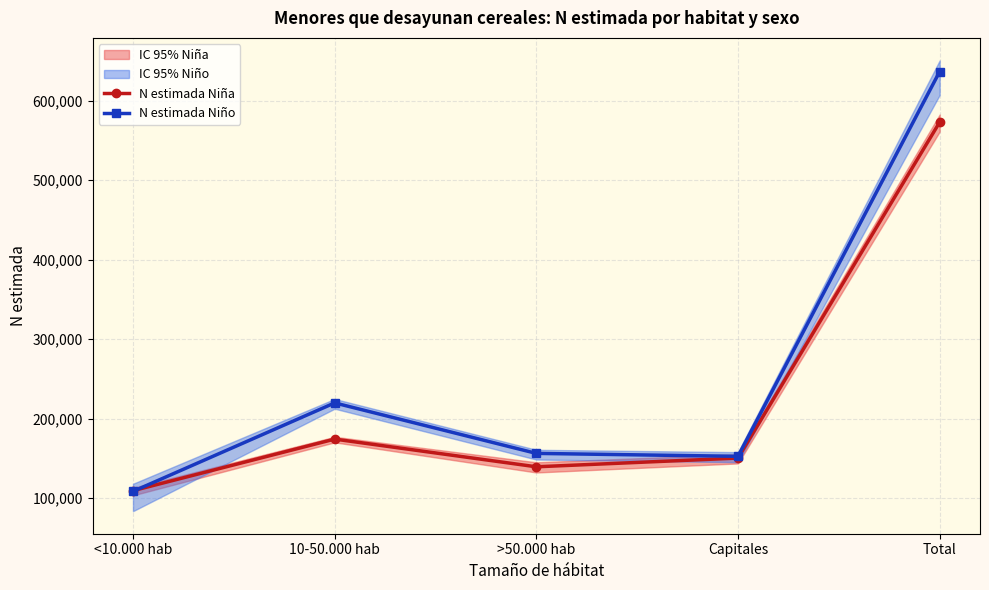

Which category has the lowest value in the N estimada Niño series?

<10.000 hab